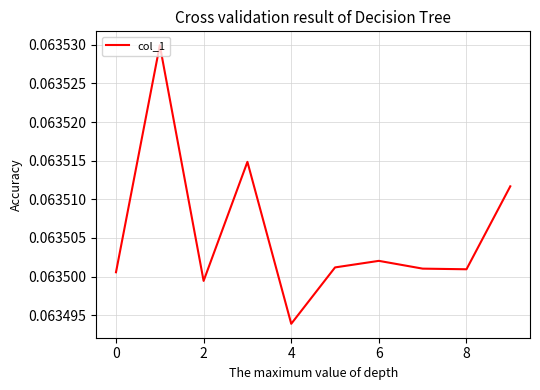

What is the greatest value displayed?

0.1